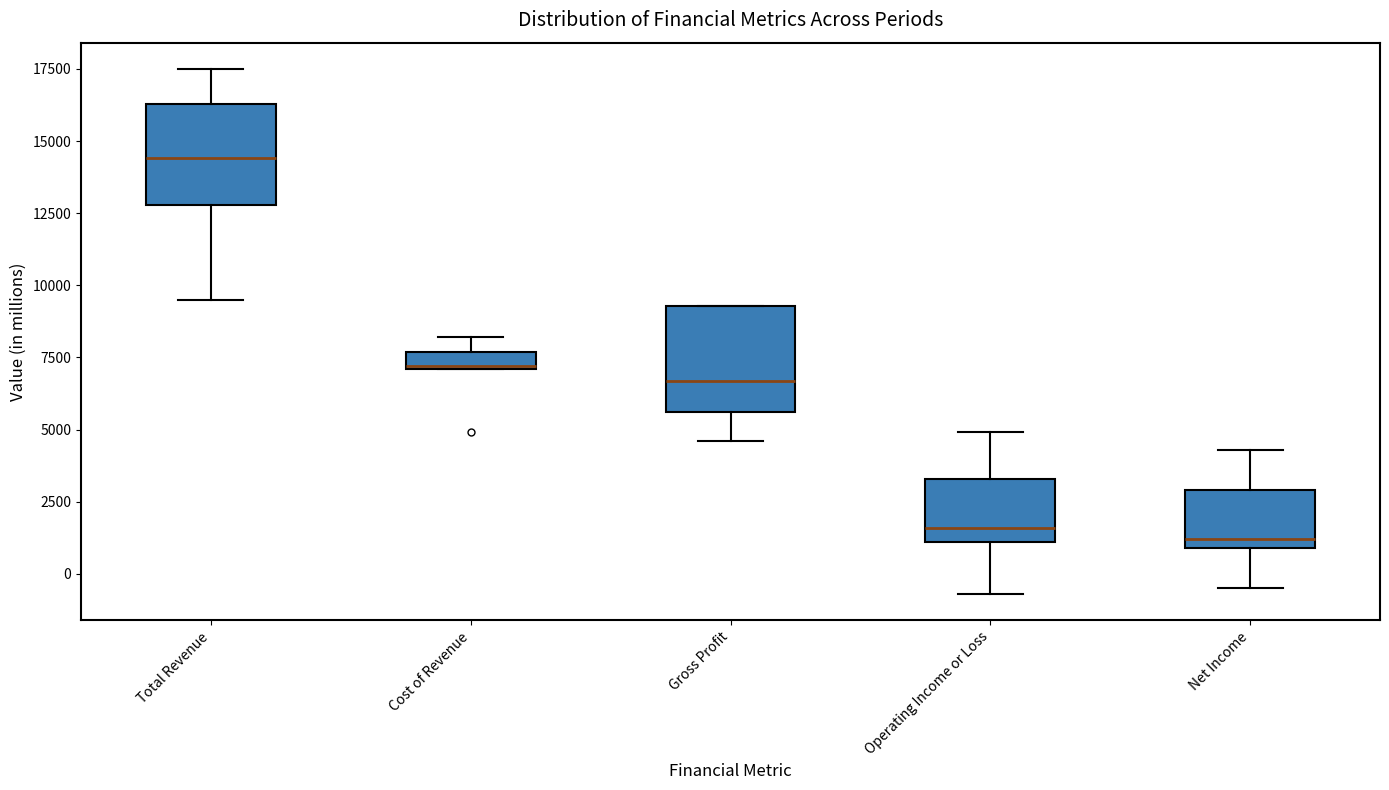

Where does the median line of the box for Operating Income or Loss sit on the y-axis? The values are not printed on the chart, so give them approximately, as read against the axis.

1500